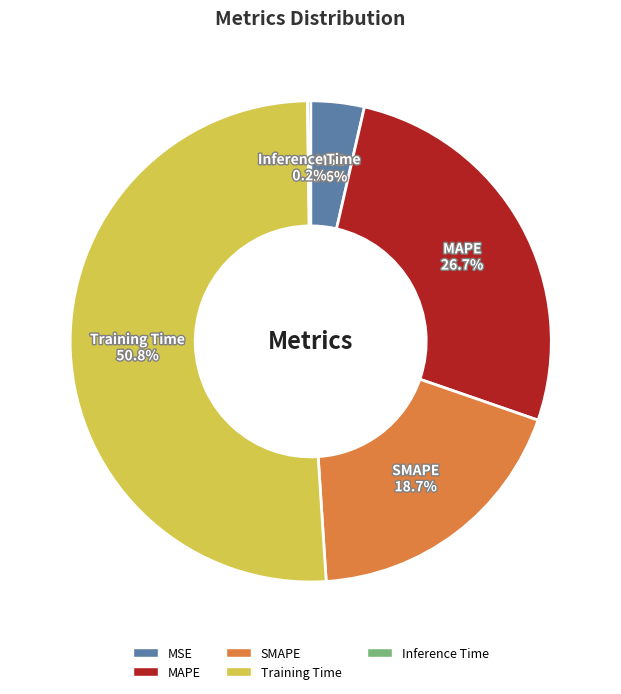

What percentage is NOT represented by MSE?

96.4%